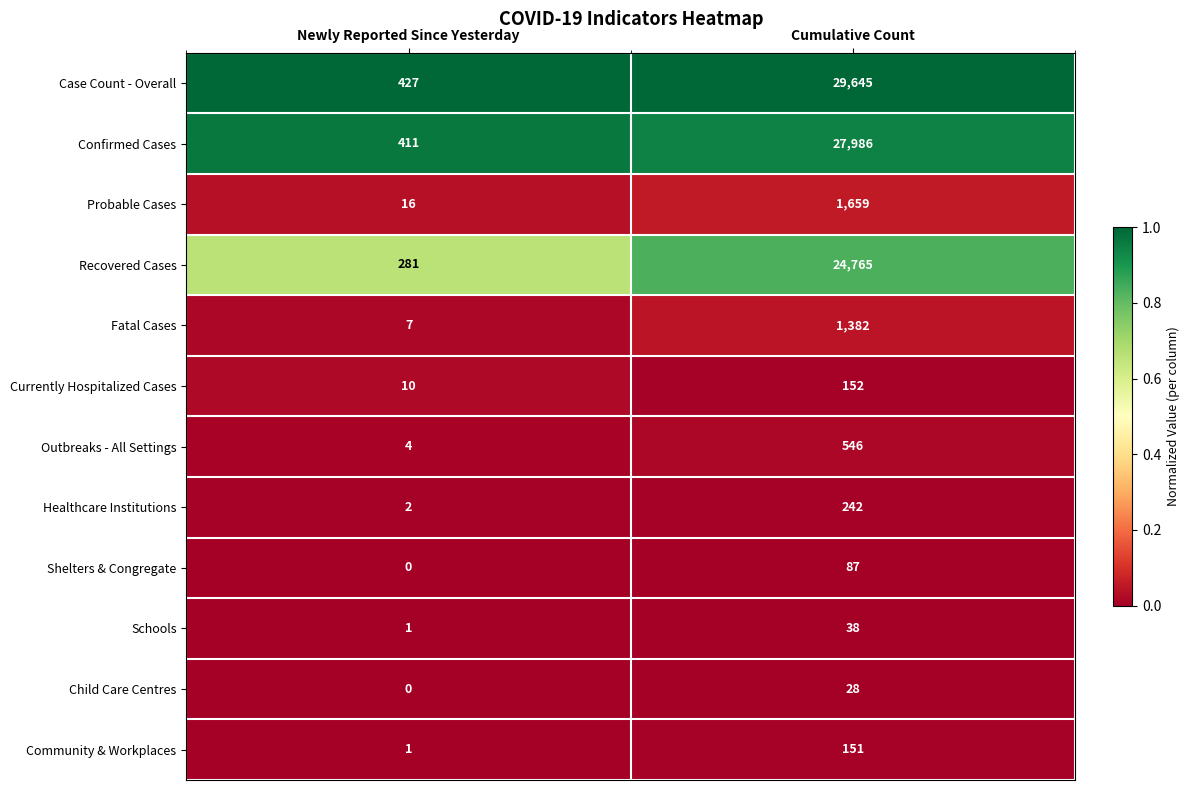

At which category is the sum across all series the highest?

Cumulative Count